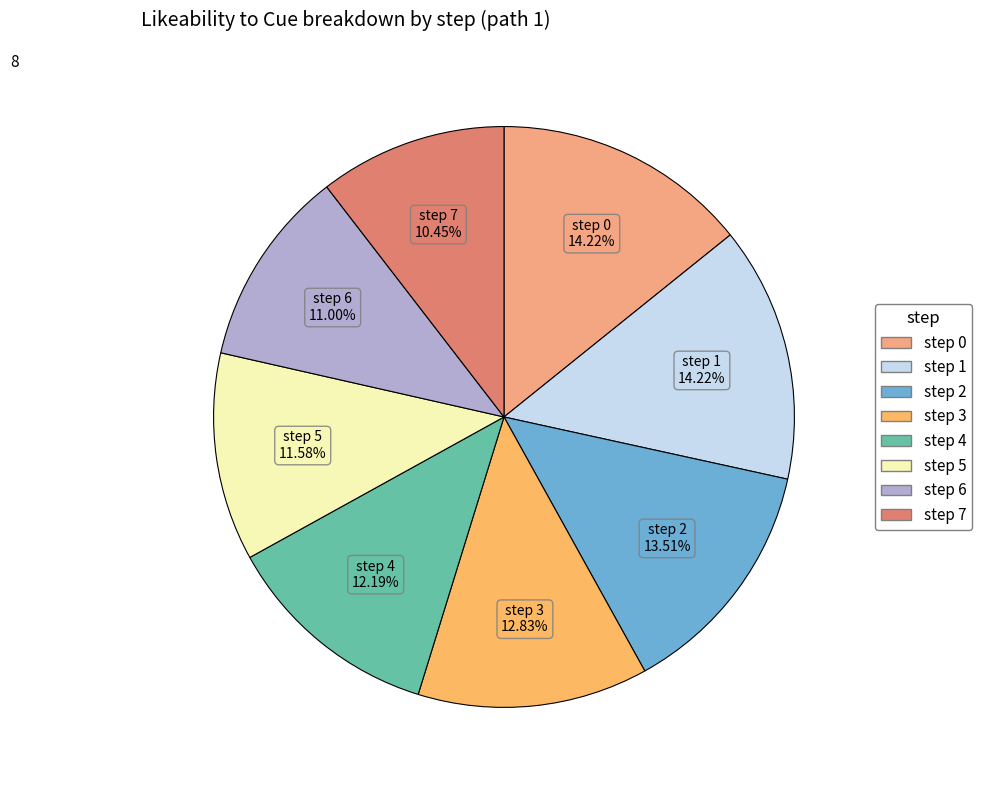

Does any single category account for the majority?

No